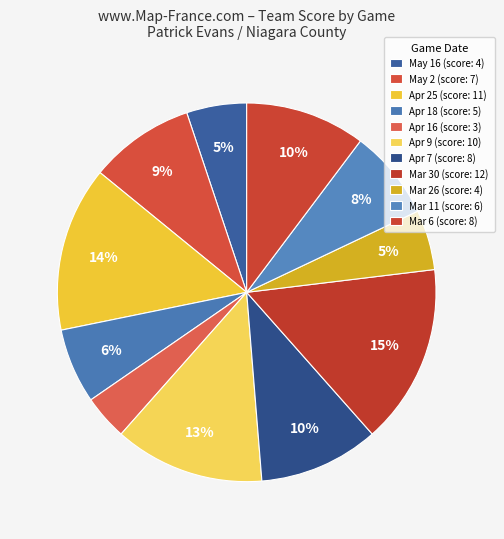

What percentage is the Apr 9 slice, to the nearest percent?

13%